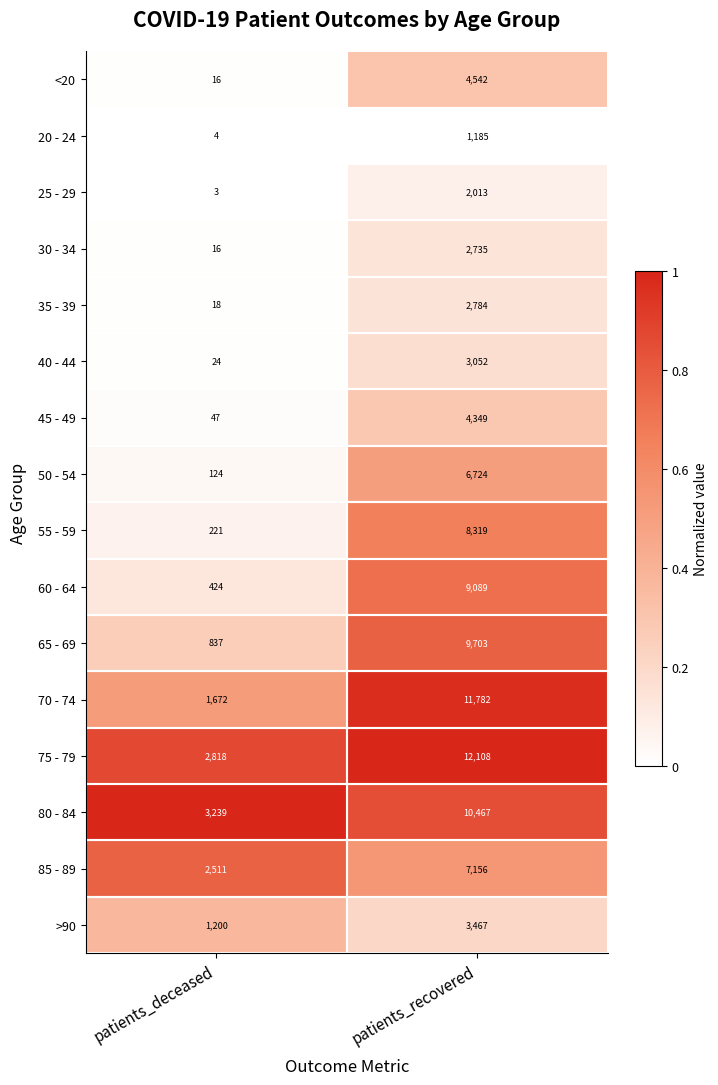

Is the value of 35 - 39 at patients_deceased greater than the value of <20 at patients_recovered?

No